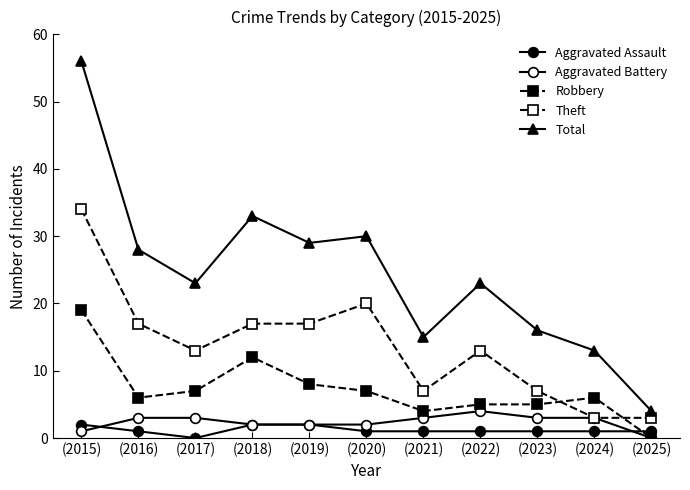

Reading left to right, extract all data points from this chart.

Aggravated Assault: 2	1	0	2	2	1	1	1	1	1	1
Aggravated Battery: 1	3	3	2	2	2	3	4	3	3	0
Robbery: 19	6	7	12	8	7	4	5	5	6	0
Theft: 34	17	13	17	17	20	7	13	7	3	3
Total: 56	28	23	33	29	30	15	23	16	13	4